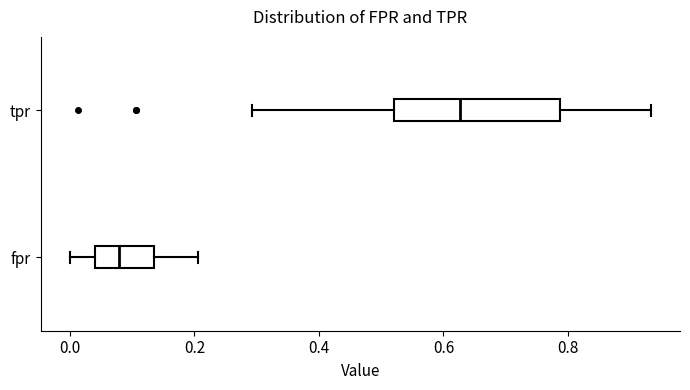

Where does the left whisker of the box for tpr end on the x-axis? The values are not printed on the chart, so give them approximately, as read against the axis.

0.30